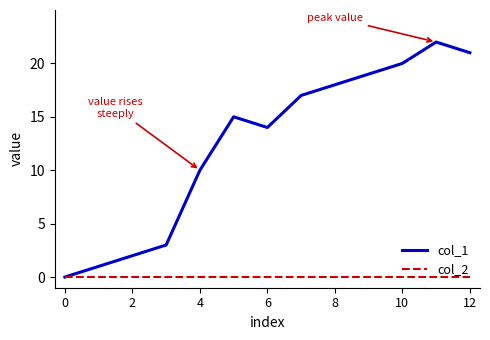

Rank the series by their maximum value, from lowest to highest.

col_2, col_1